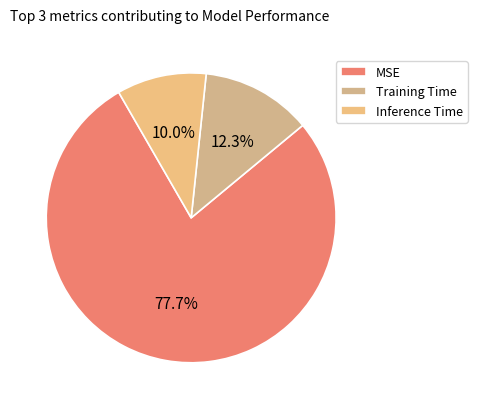

Count the number of slices in the pie.

3